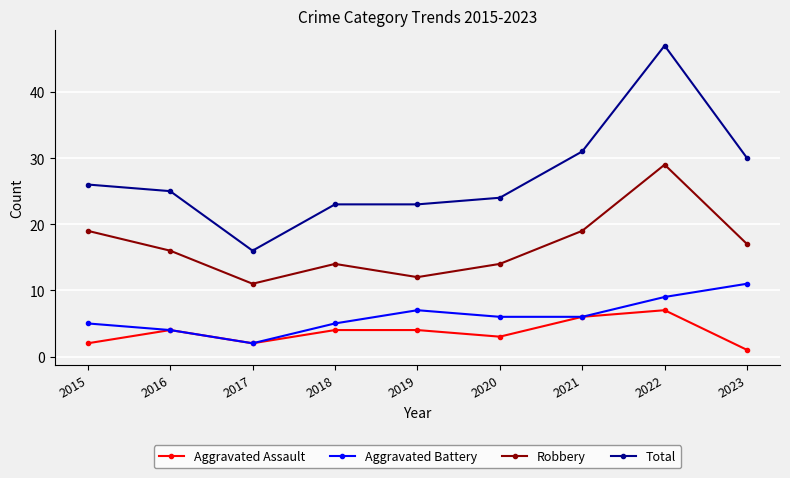

True or false: Total and Aggravated Battery intersect in this chart.

False